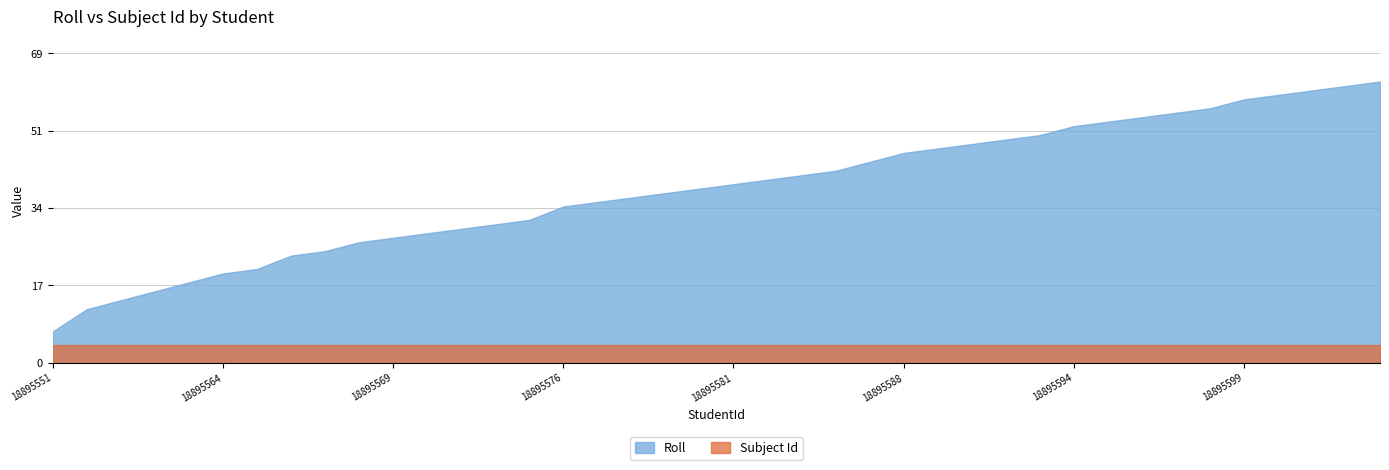

List the series in order of their overall mean, highest first.

Roll, Subject Id